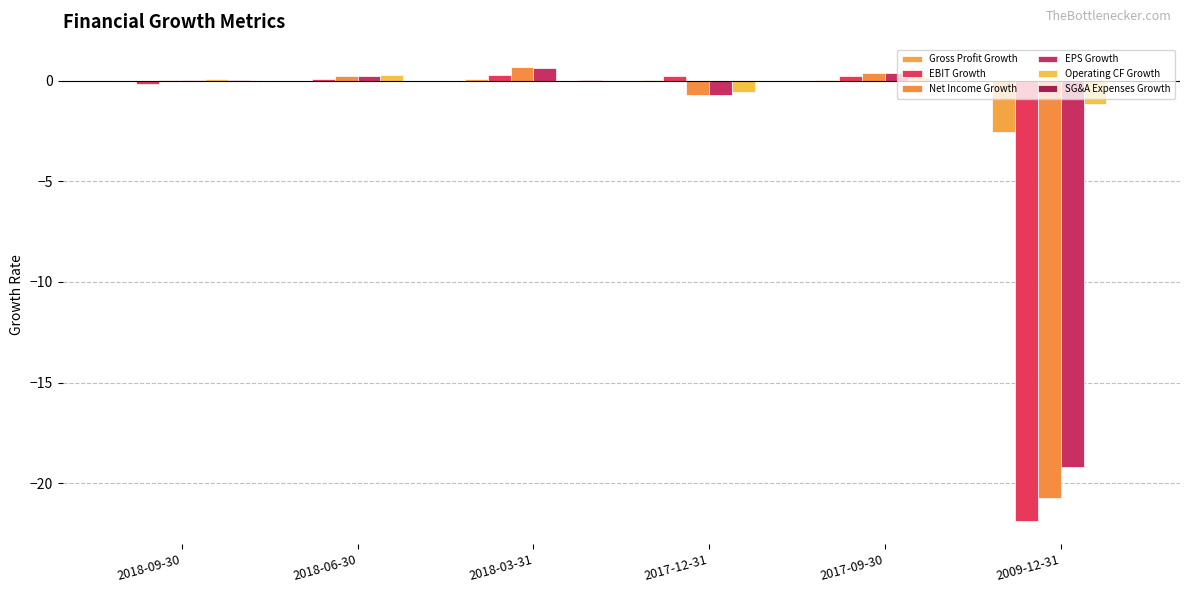

Which series changed the most between 2017-12-31 and 2017-09-30?

EPS Growth